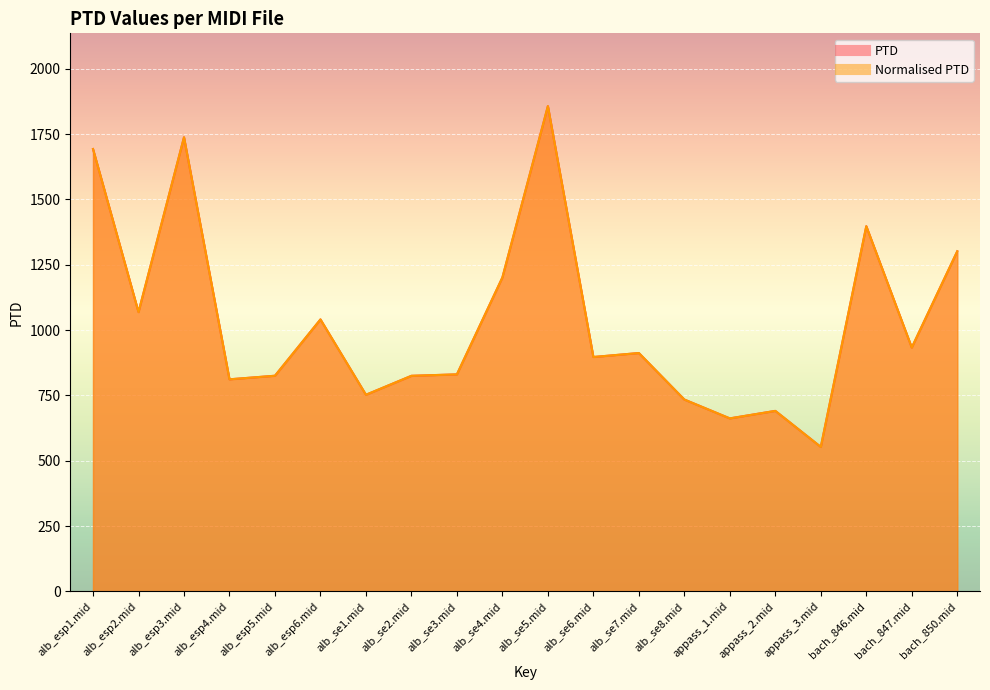

True or false: Normalised PTD has a value of 825.4 at alb_esp5.mid.

True